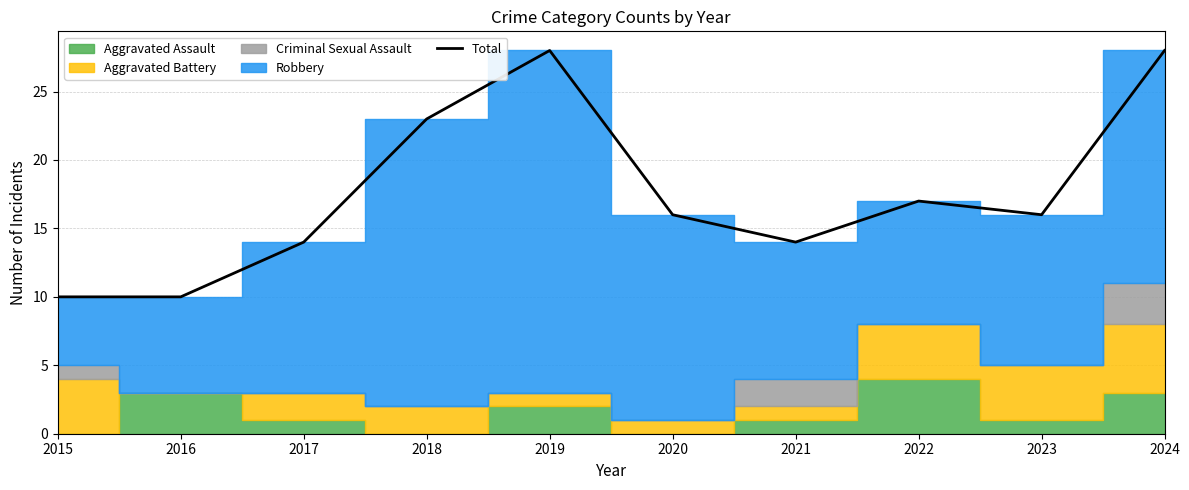

What is the difference between the maximum and minimum values?

18